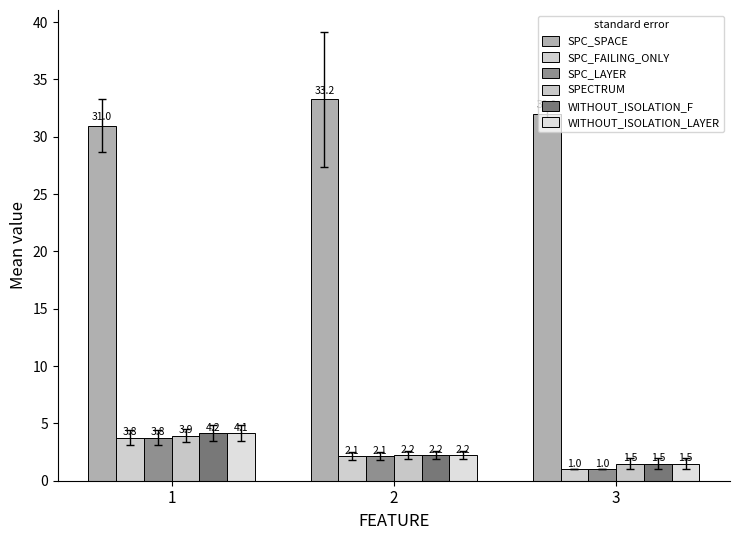

Count the number of categories in the chart.

3